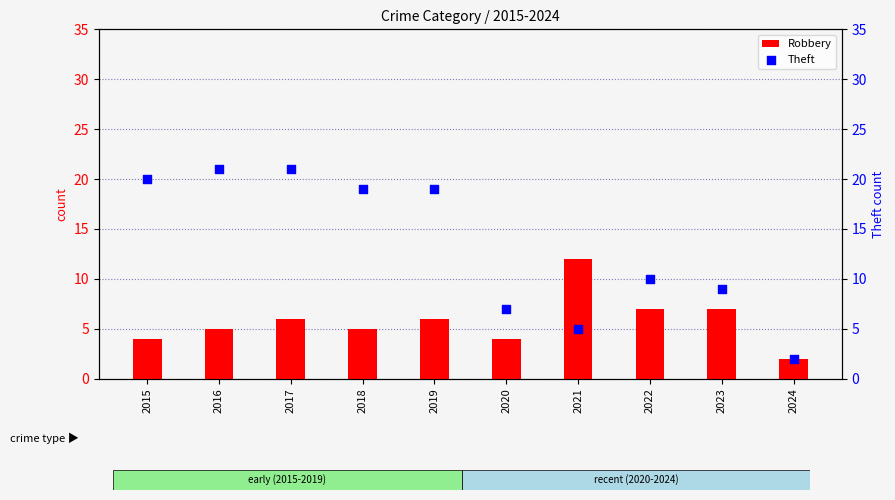

At which category is the sum across all series the highest?

2017